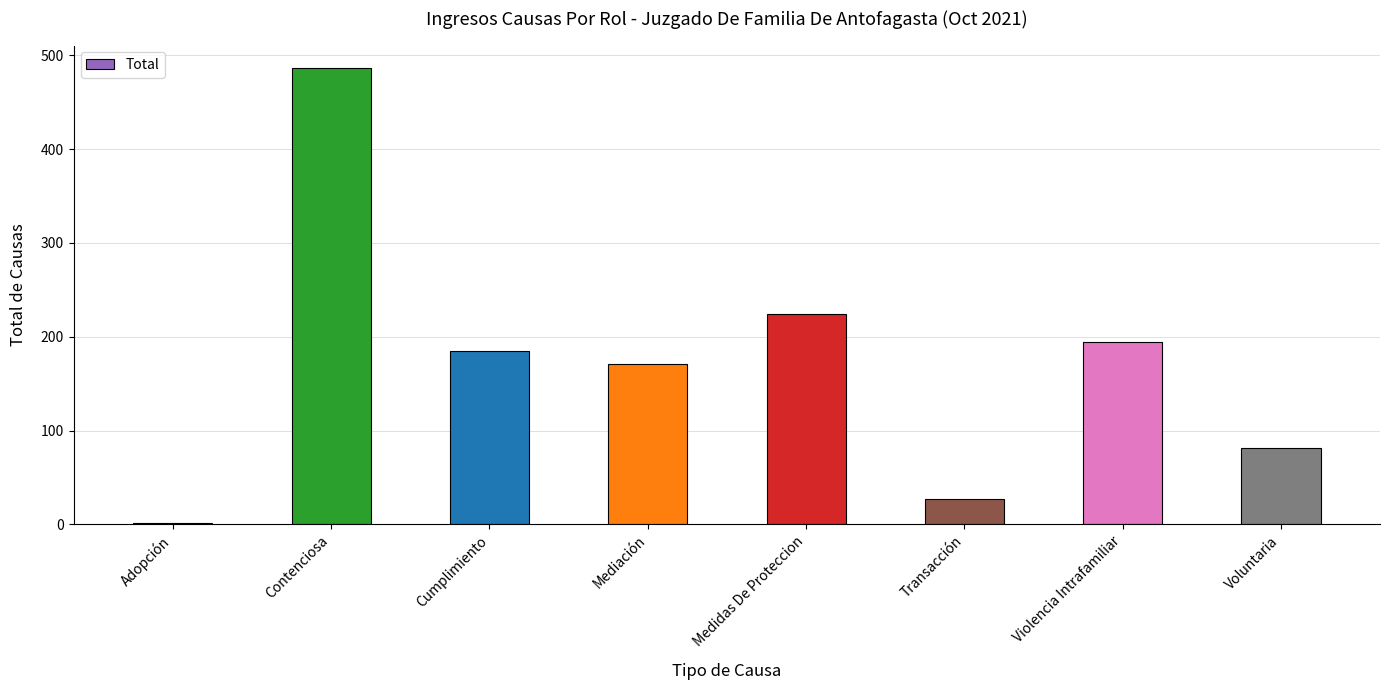

Where does the data first go above 185?

Contenciosa